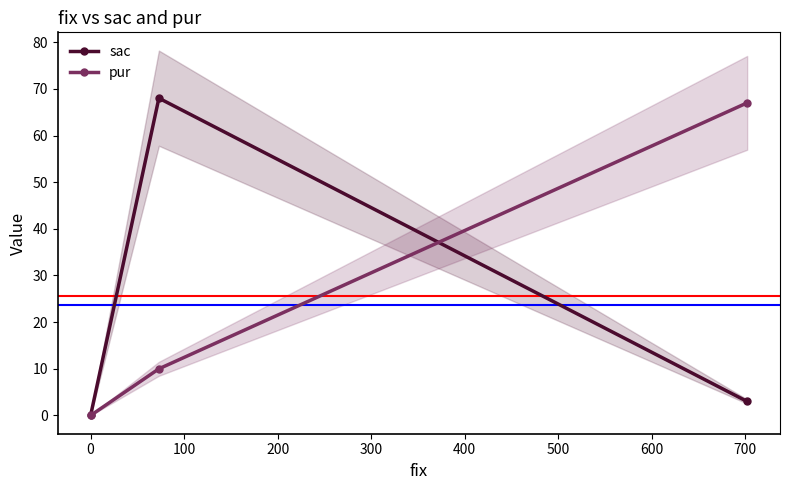

Which series has the largest total across all categories?

pur